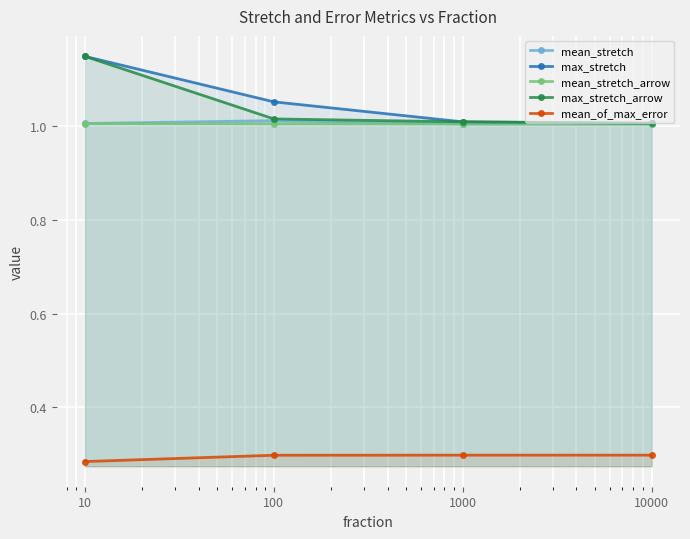

True or false: mean_stretch_arrow and max_stretch_arrow intersect in this chart.

False